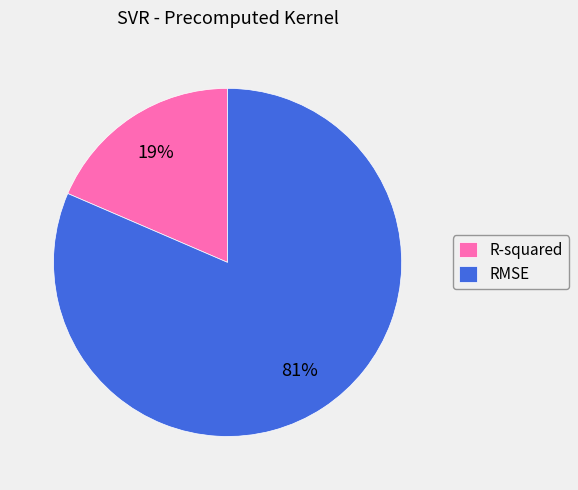

How many segments does this pie chart have?

2